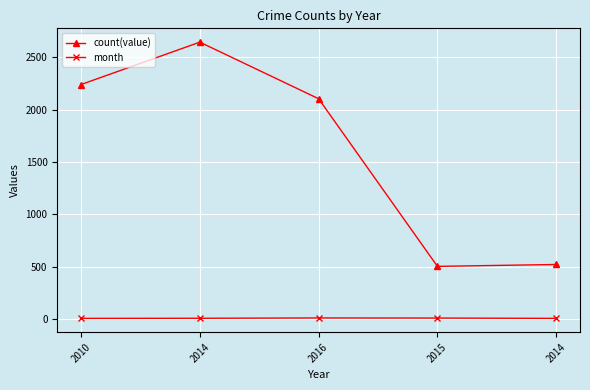

Reading right to left, what are all the values shown in this chart?

count(value): 2014=520	2015=502	2016=2104	2014=2645	2010=2240
month: 2014=5	2015=8	2016=9	2014=6	2010=5